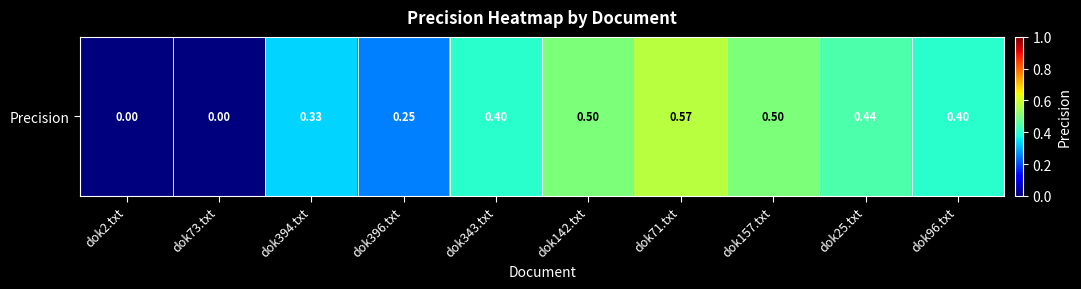

Reading right to left, what are all the values shown in this chart?

dok96.txt=0.4	dok25.txt=0.4	dok157.txt=0.5	dok71.txt=0.6	dok142.txt=0.5	dok343.txt=0.4	dok396.txt=0.2	dok394.txt=0.3	dok73.txt=0.0	dok2.txt=0.0